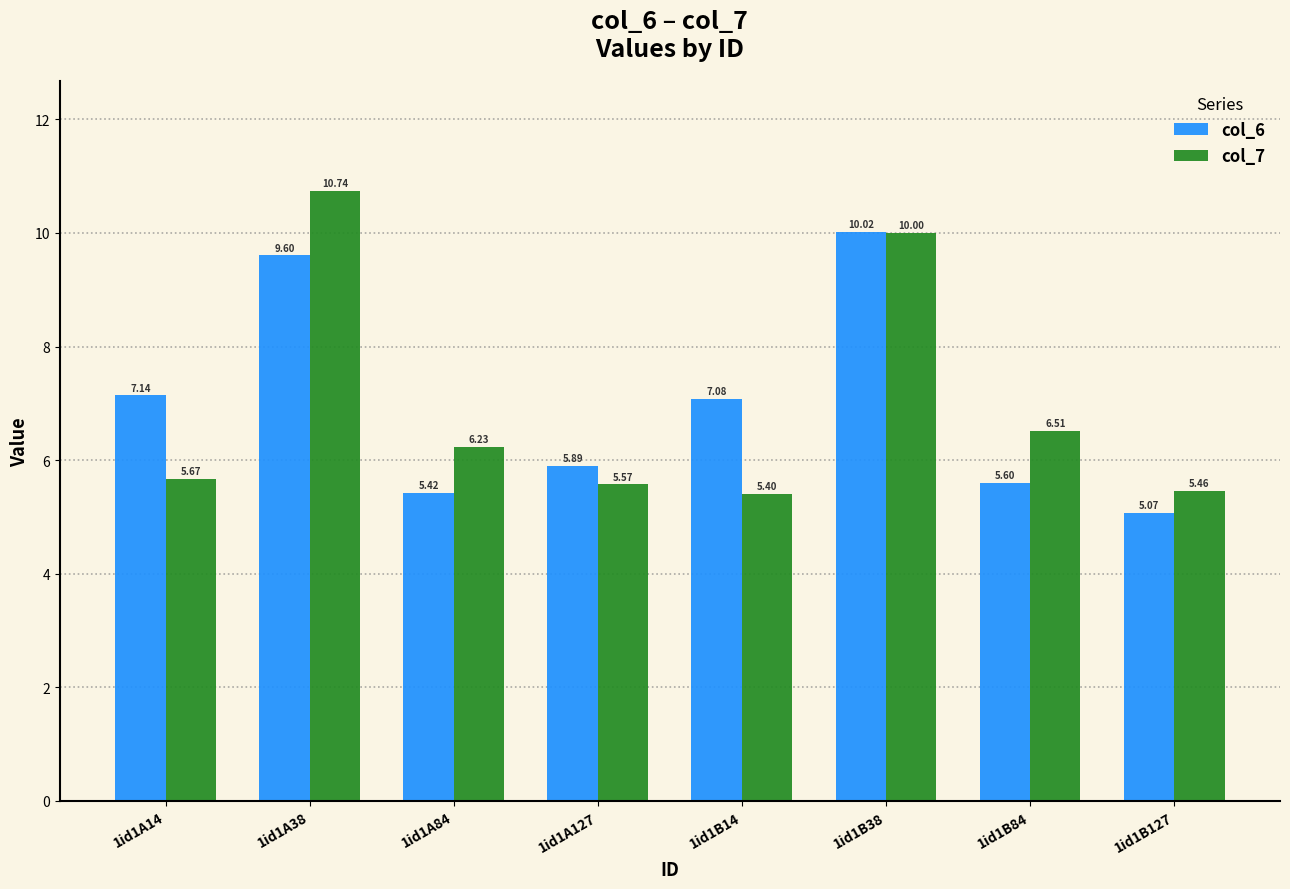

Where does the col_7 series first go above 6?

1id1A38